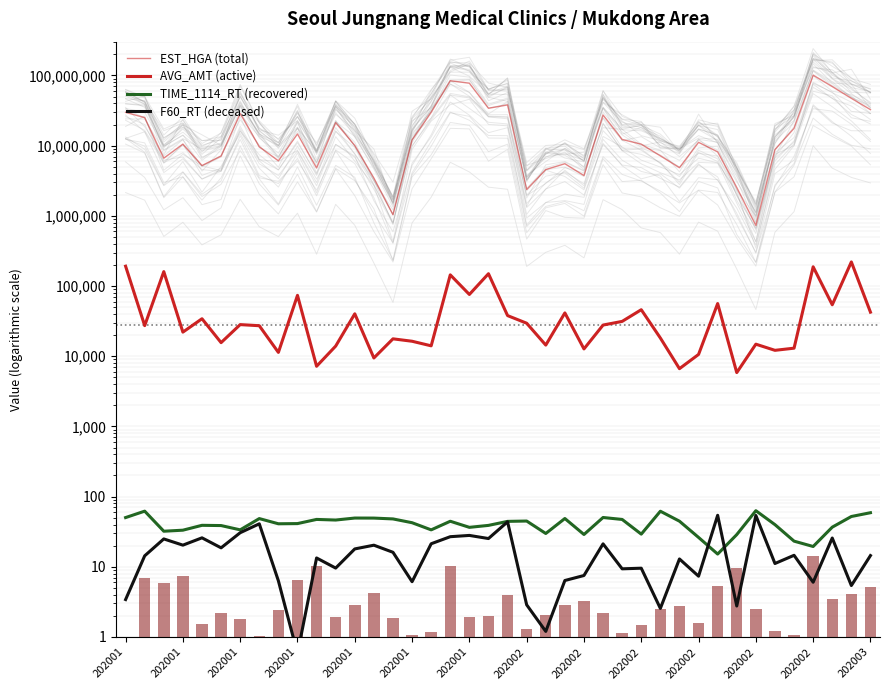

Count the number of categories in the chart.

40